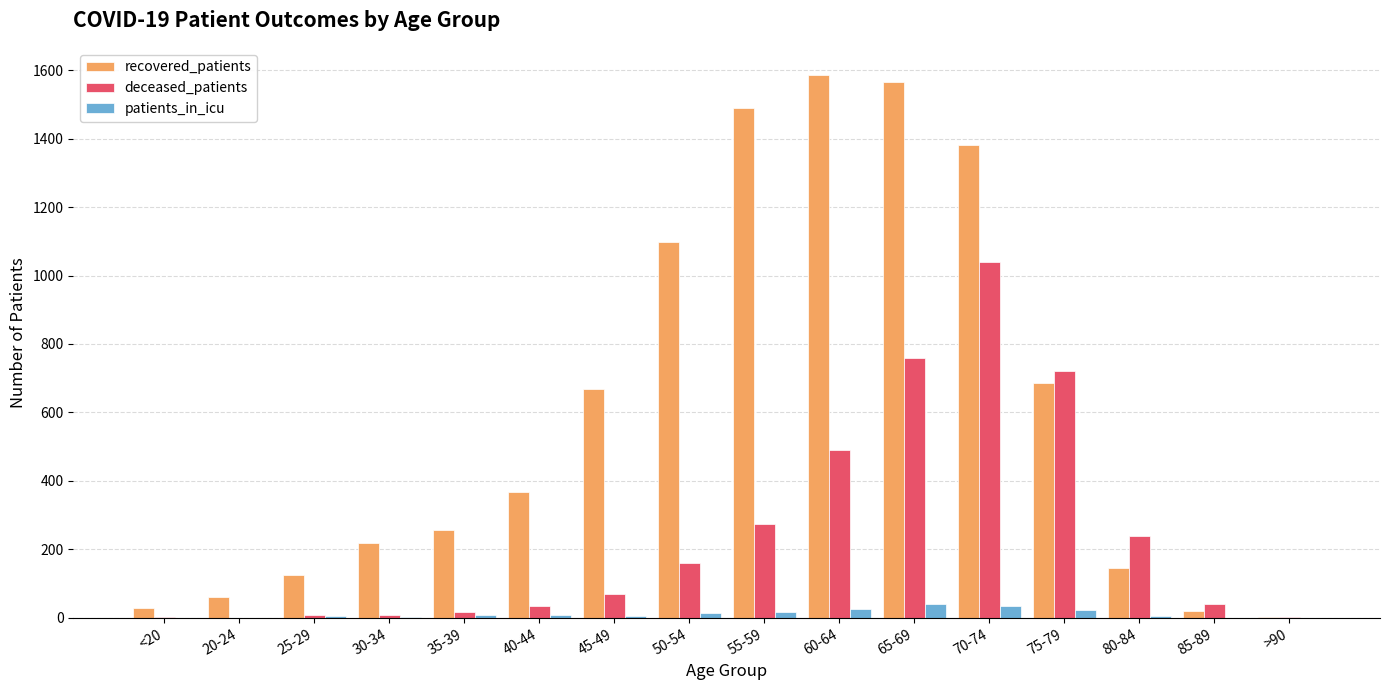

True or false: deceased_patients has a value of 489 at 60-64.

True